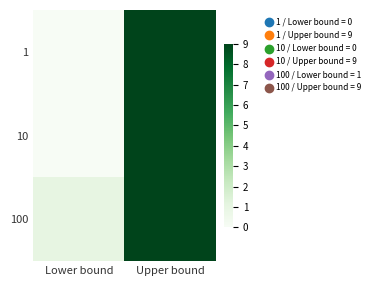

Reading right to left, extract all data points from this chart.

1: Upper bound=9	Lower bound=0
10: Upper bound=9	Lower bound=0
100: Upper bound=9	Lower bound=1